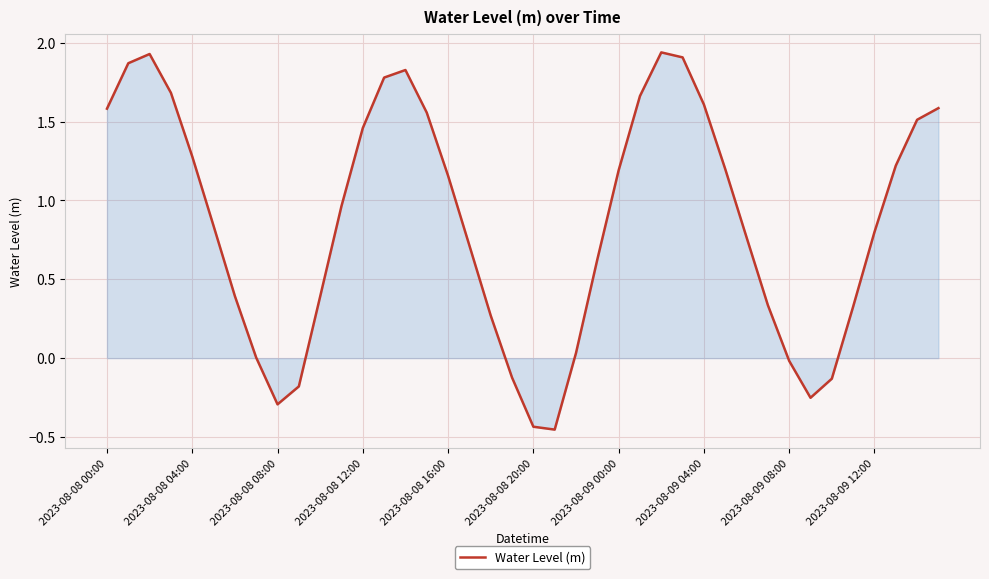

What is the difference between the maximum and minimum values?

2.4